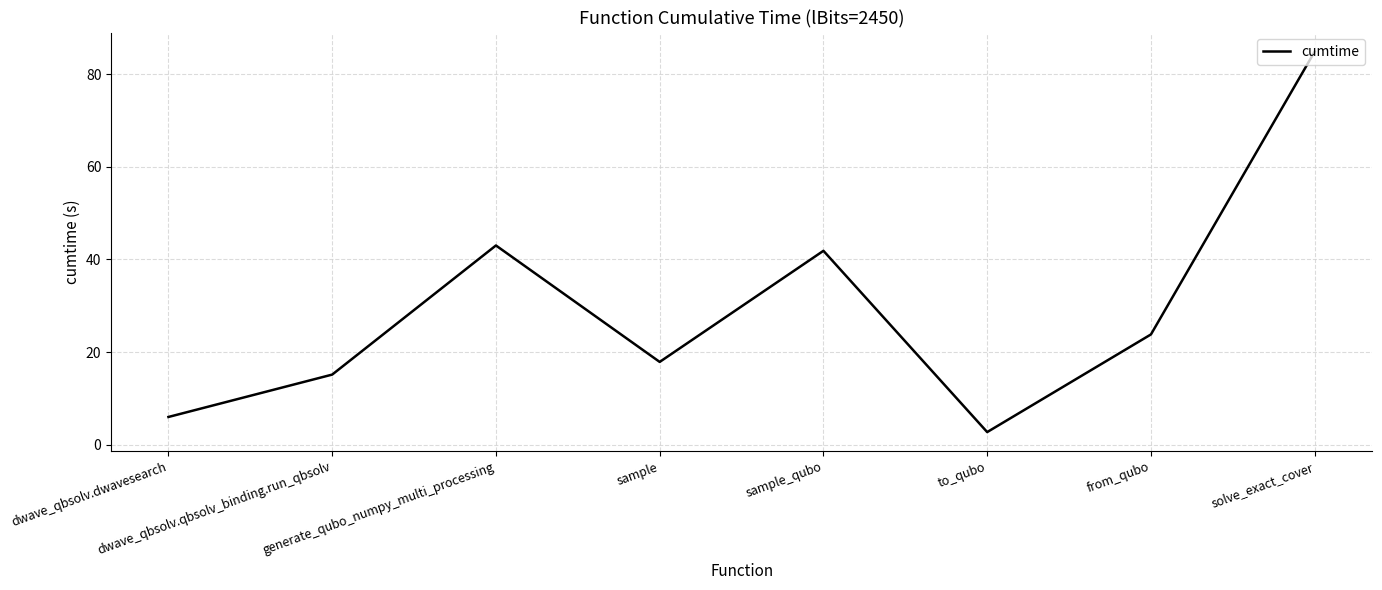

At which category does the data reach its first local valley?

sample